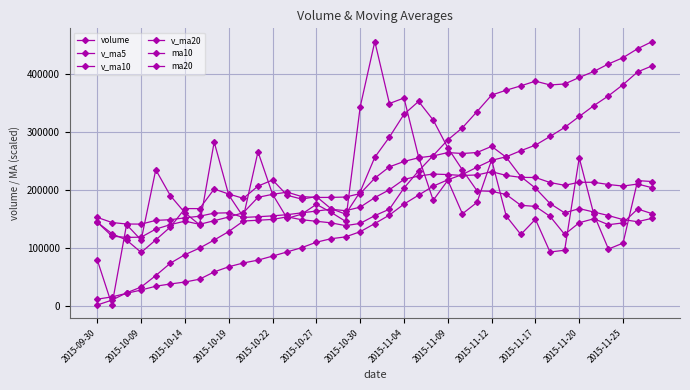

Which series has the largest total across all categories?

ma10